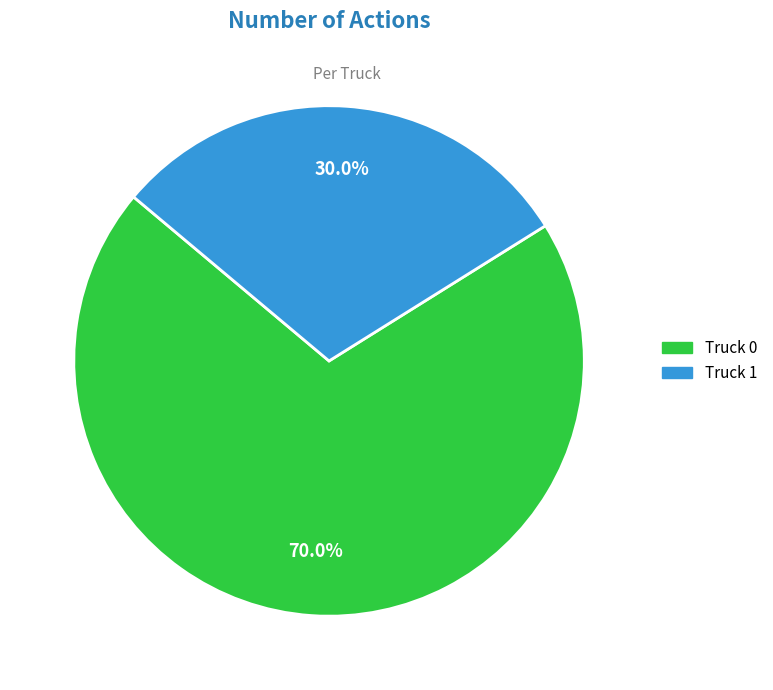

To the nearest percent, what is the combined percentage of Truck 1 and Truck 0?

100%